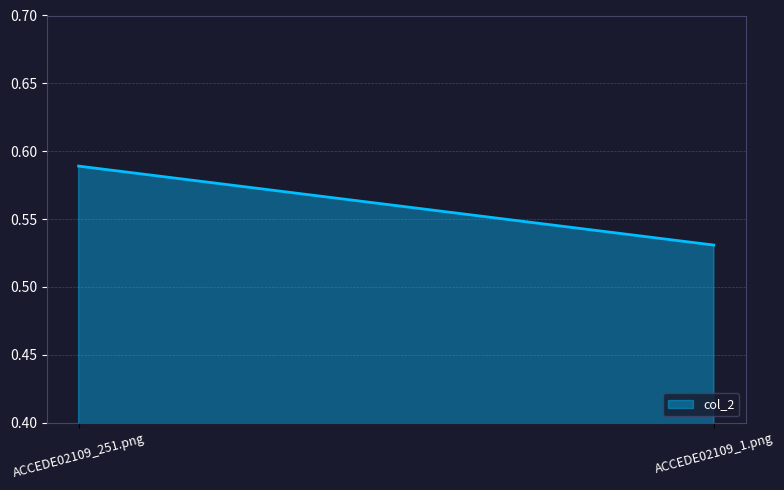

Which has a higher value, ACCEDE02109_1.png or ACCEDE02109_251.png?

ACCEDE02109_251.png